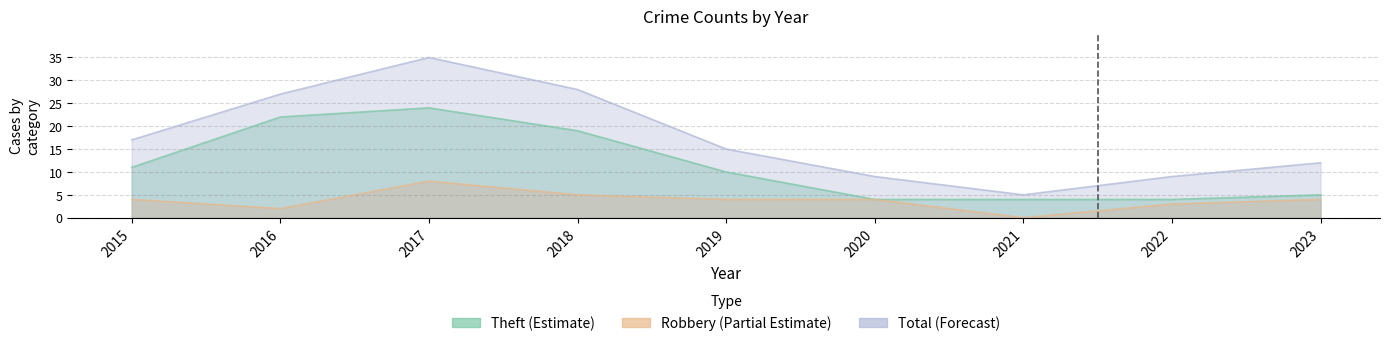

True or false: Theft and Total intersect in this chart.

False